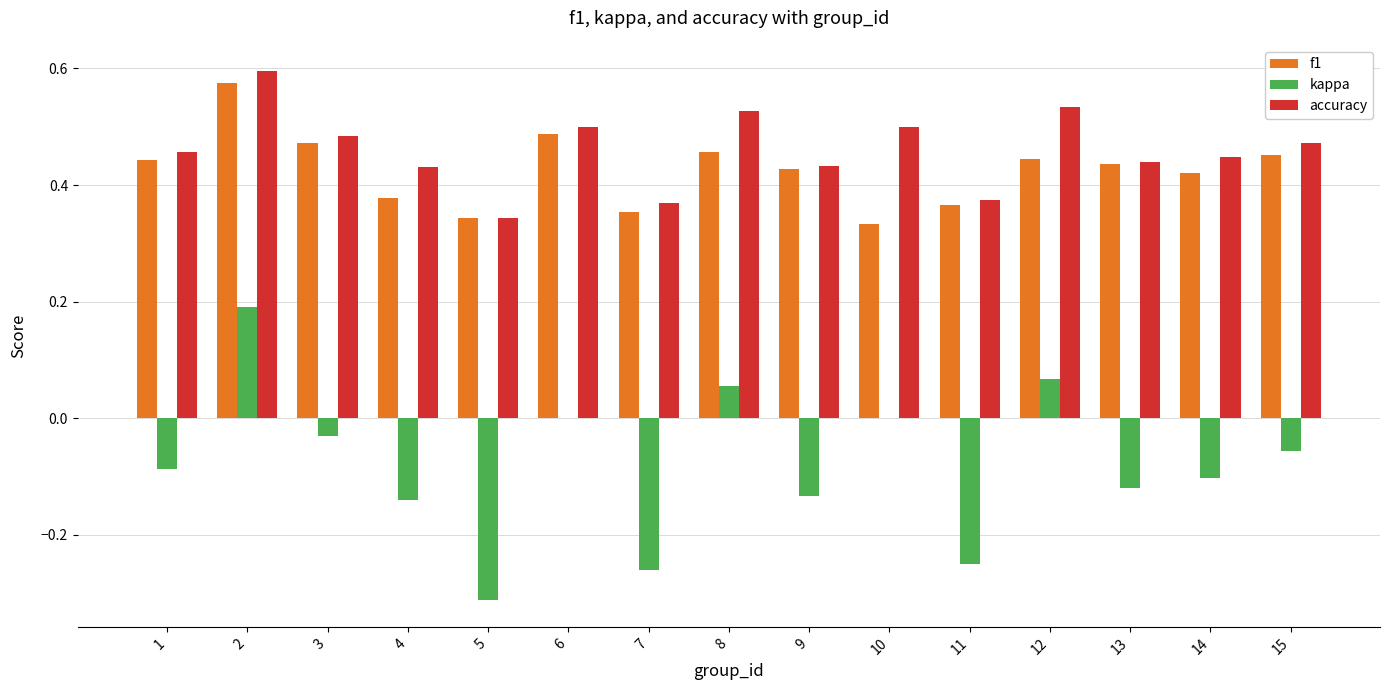

Count the f1 values in the range 0 to 1.

15